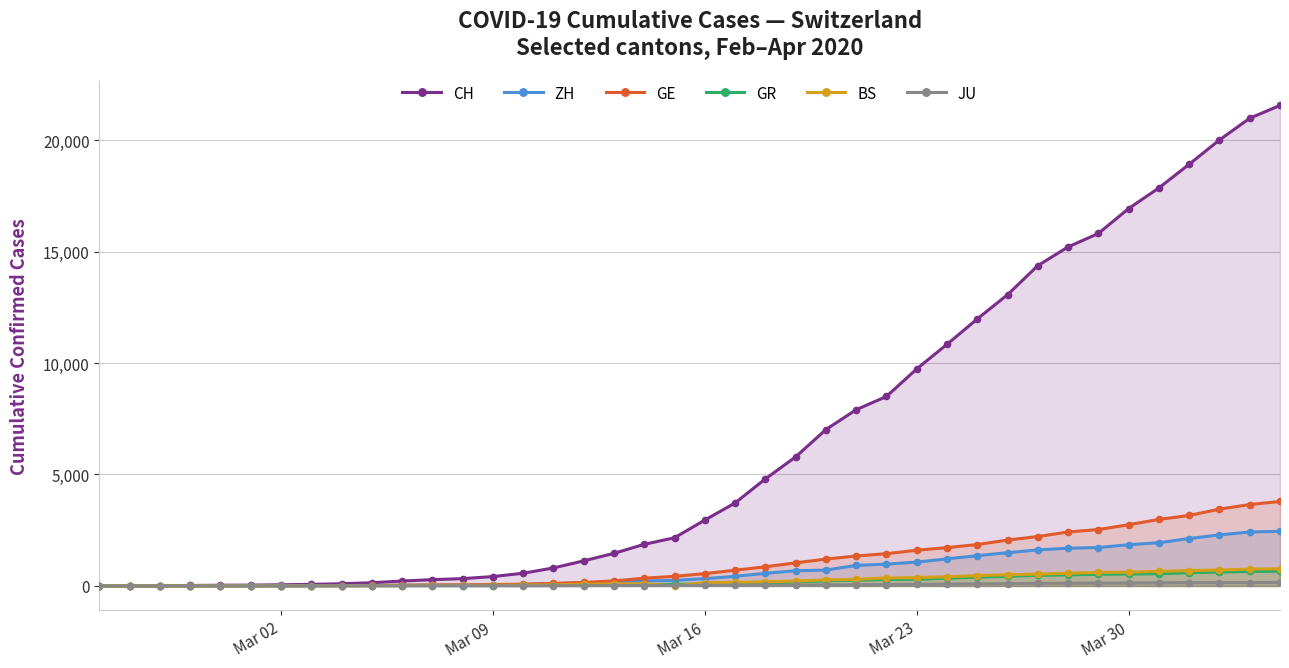

How many data points in GE are less than 551?

20